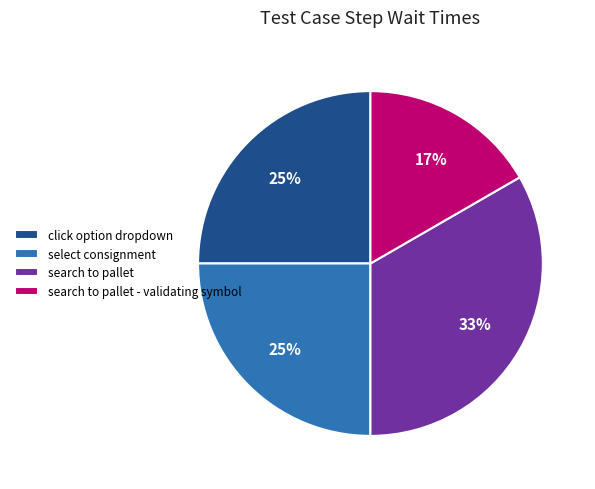

What is the ratio of the value at search to pallet - validating symbol to the value at select consignment?

0.7